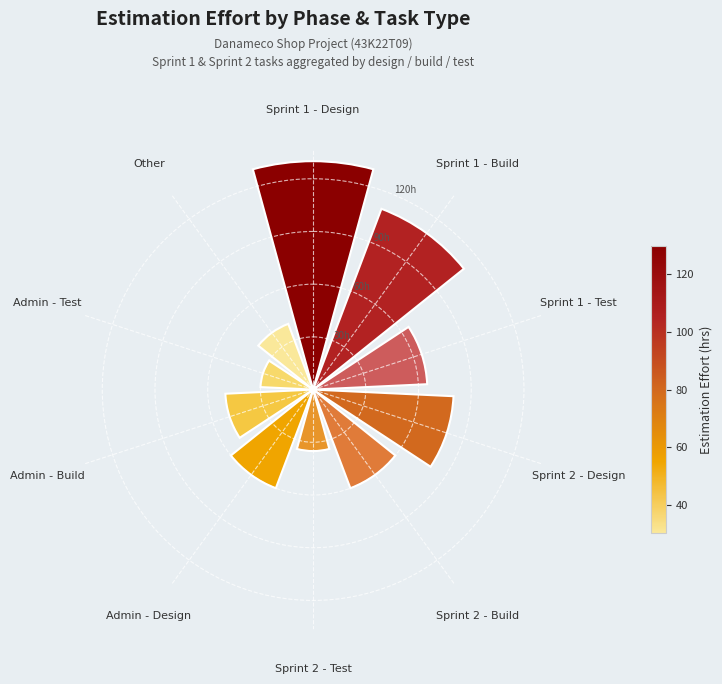

Are the bars horizontal?

No